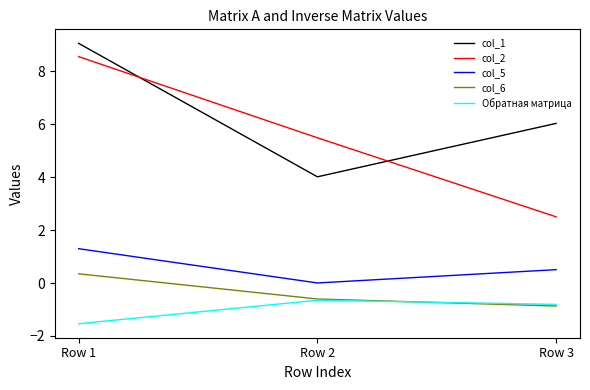

At which label does col_1 first exceed 6?

Row 1